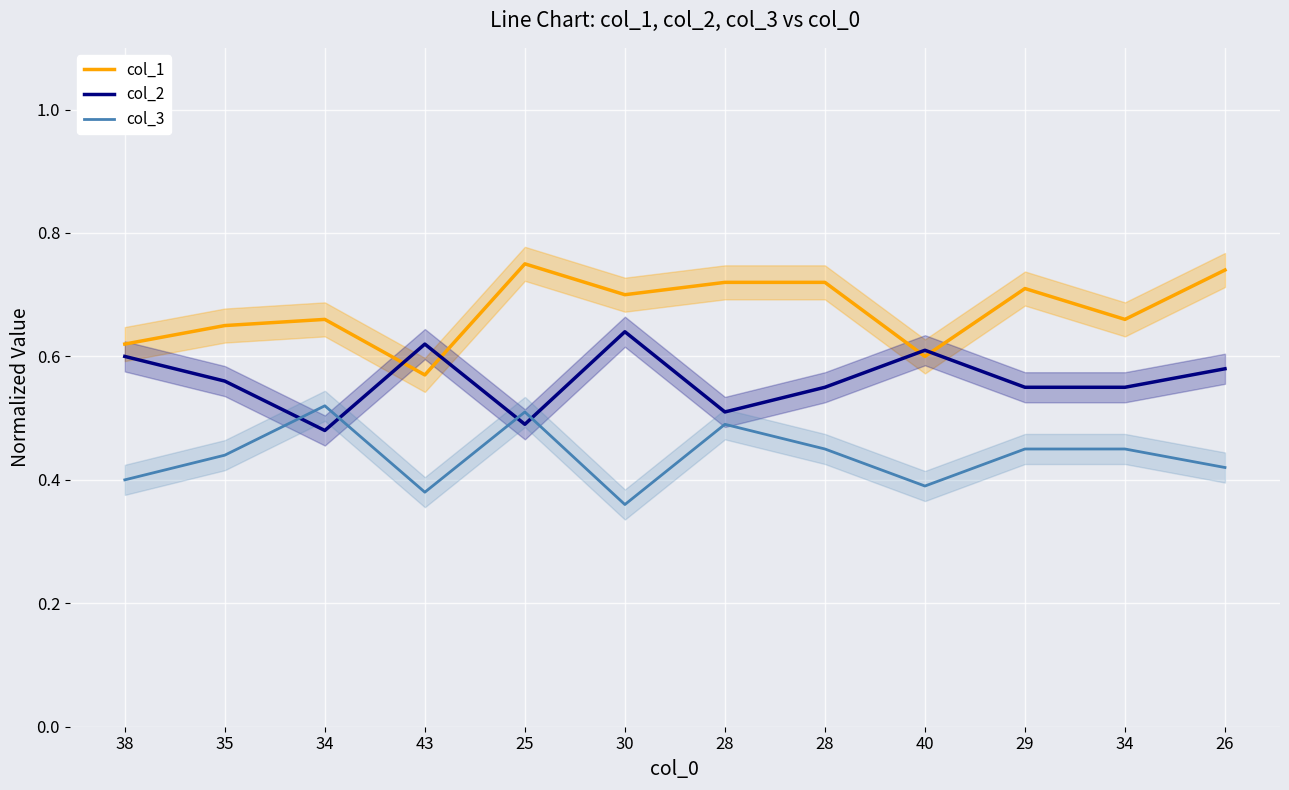

True or false: col_3 has a value of 0.5 at 29.

True